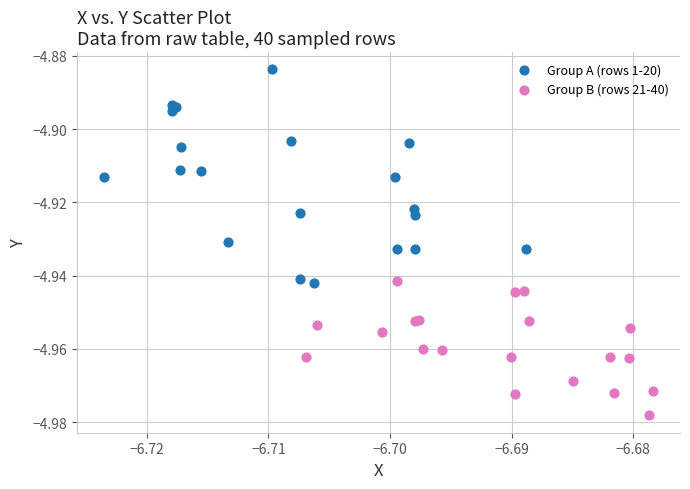

Which series contains the highest Y value?

Group A (rows 1-20)